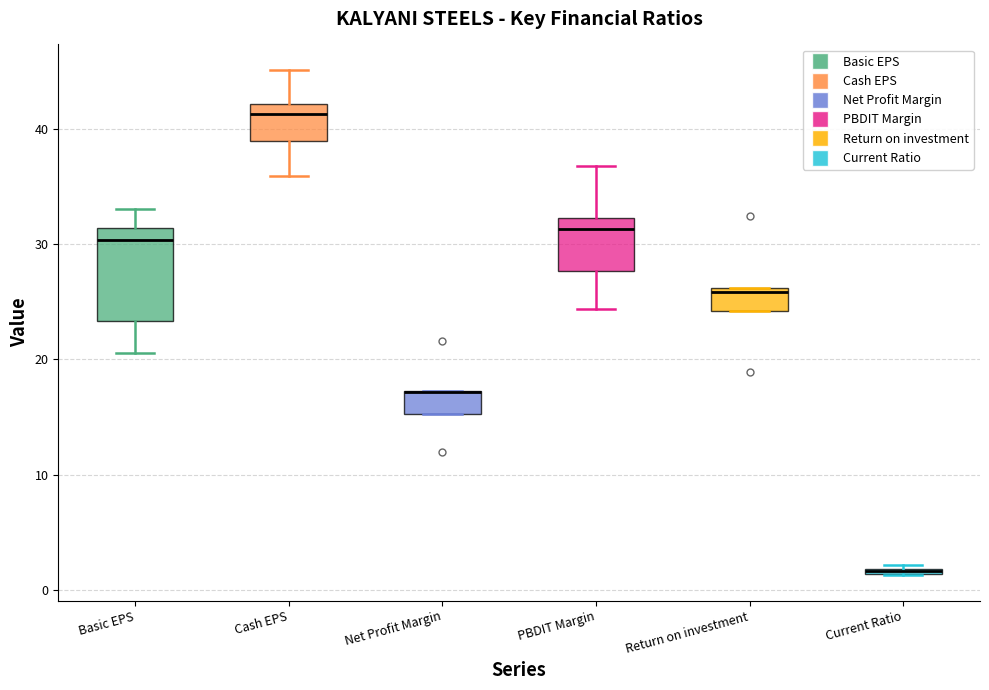

Where is the upper edge of the box for PBDIT Margin on the y-axis? The values are not printed on the chart, so give them approximately, as read against the axis.

32